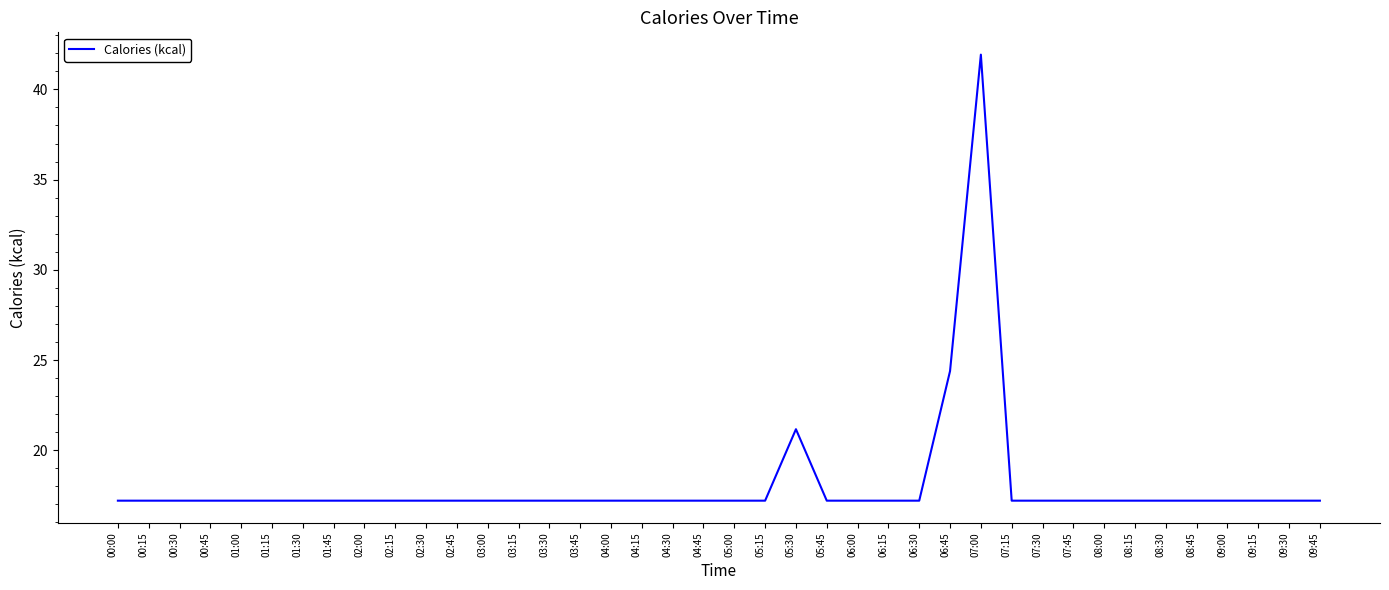

The value at 08:45 is 17.2. True or false?

True